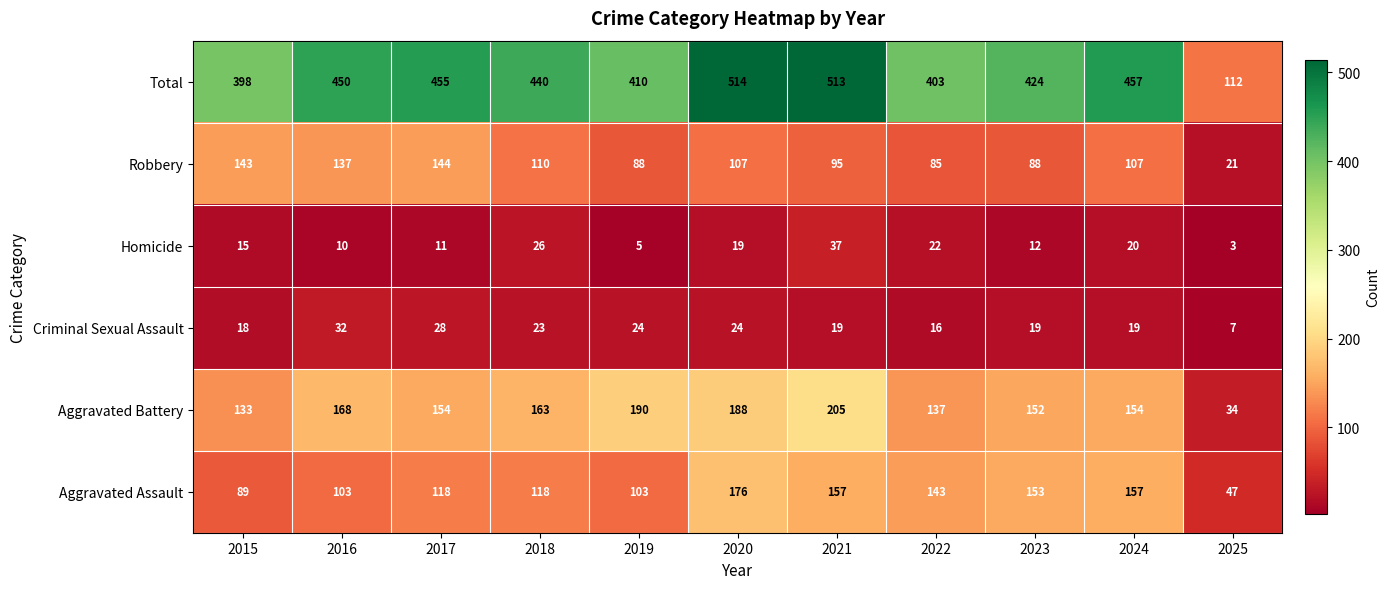

What is the difference between the maximum and minimum values in the Total series?

402